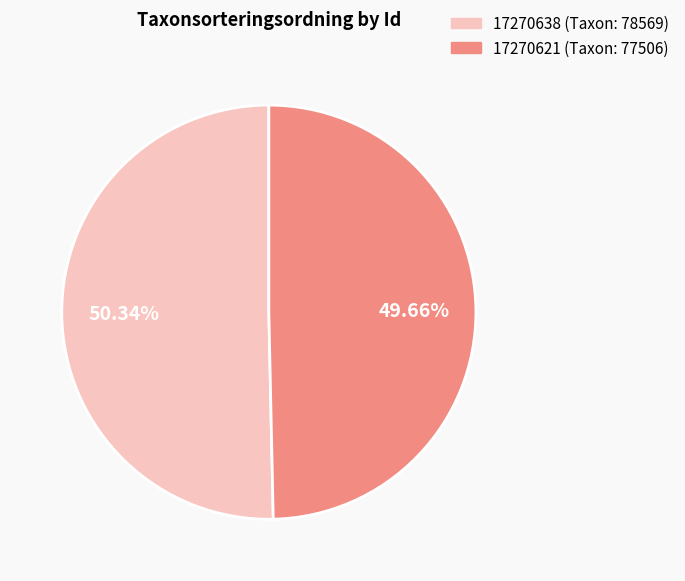

The 17270621 slice represents 44% of the pie. True or false?

False